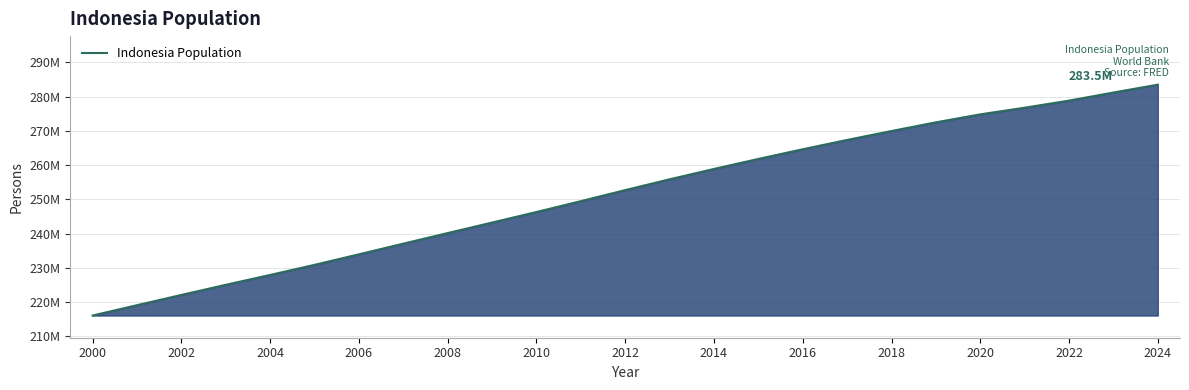

Does the chart have visible grid lines?

Yes